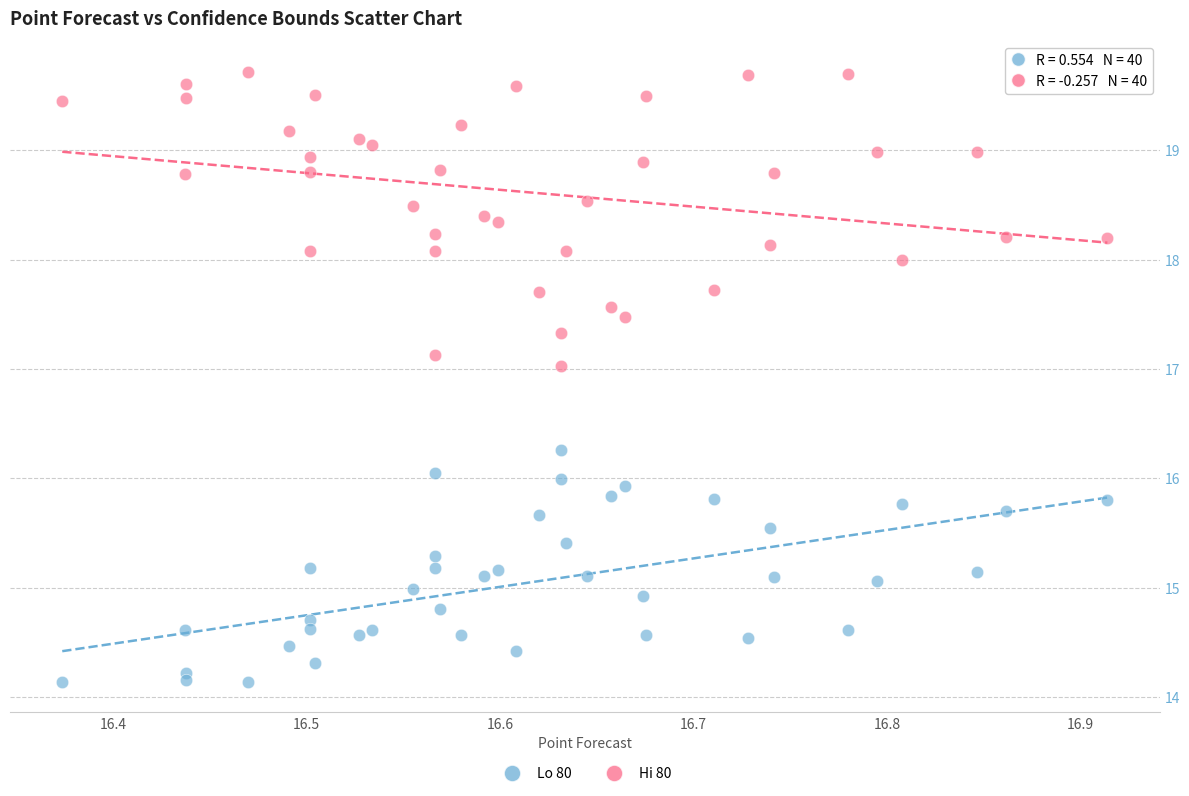

Which series has the widest spread of Y values?

Hi 80